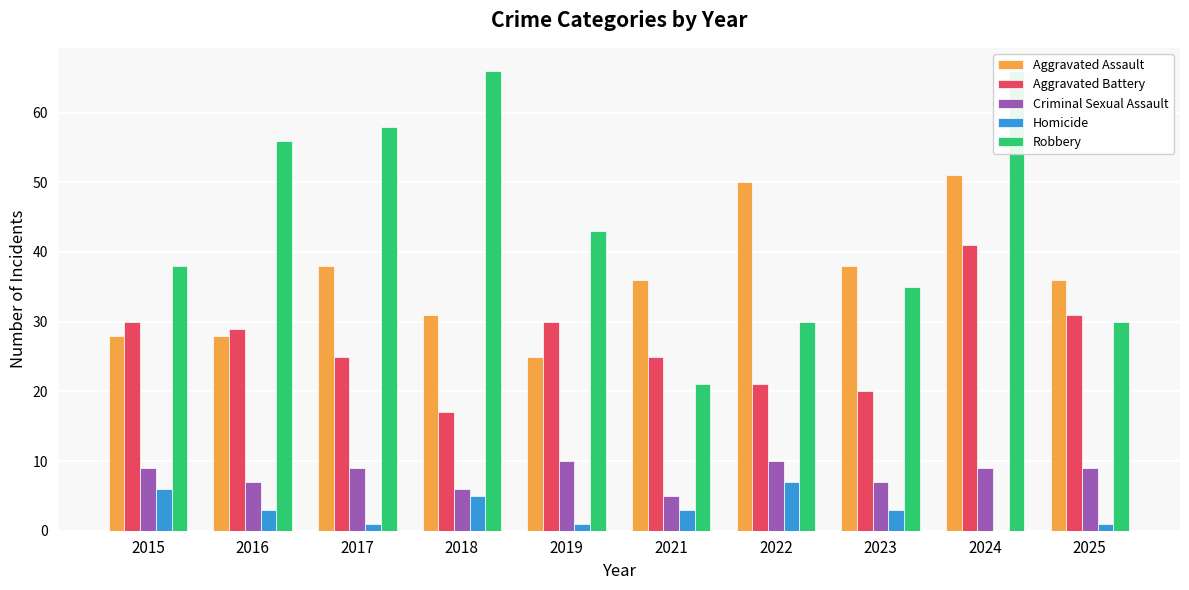

At which category is the sum across all series the highest?

2024